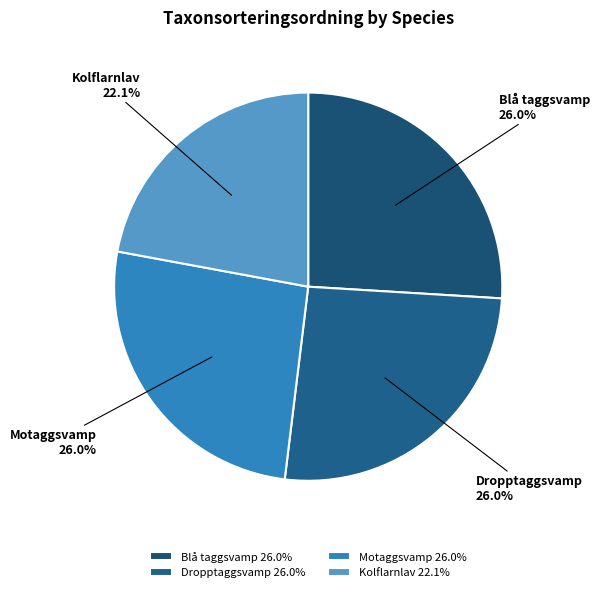

Does Dropptaggsvamp account for over 50% of the chart?

No